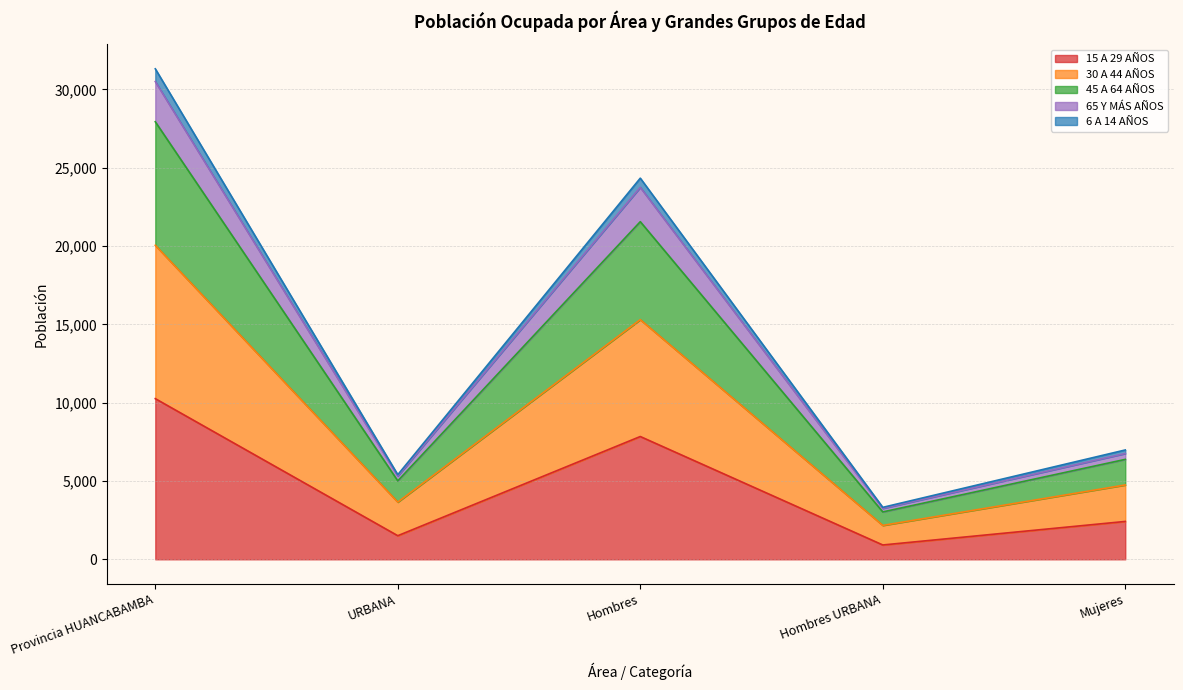

What are all the series names shown in the legend?

15 A 29 AÑOS, 30 A 44 AÑOS, 45 A 64 AÑOS, 65 Y MÁS AÑOS, 6 A 14 AÑOS